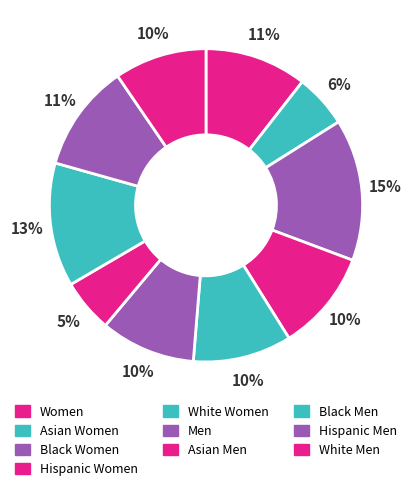

How many segments does this pie chart have?

10